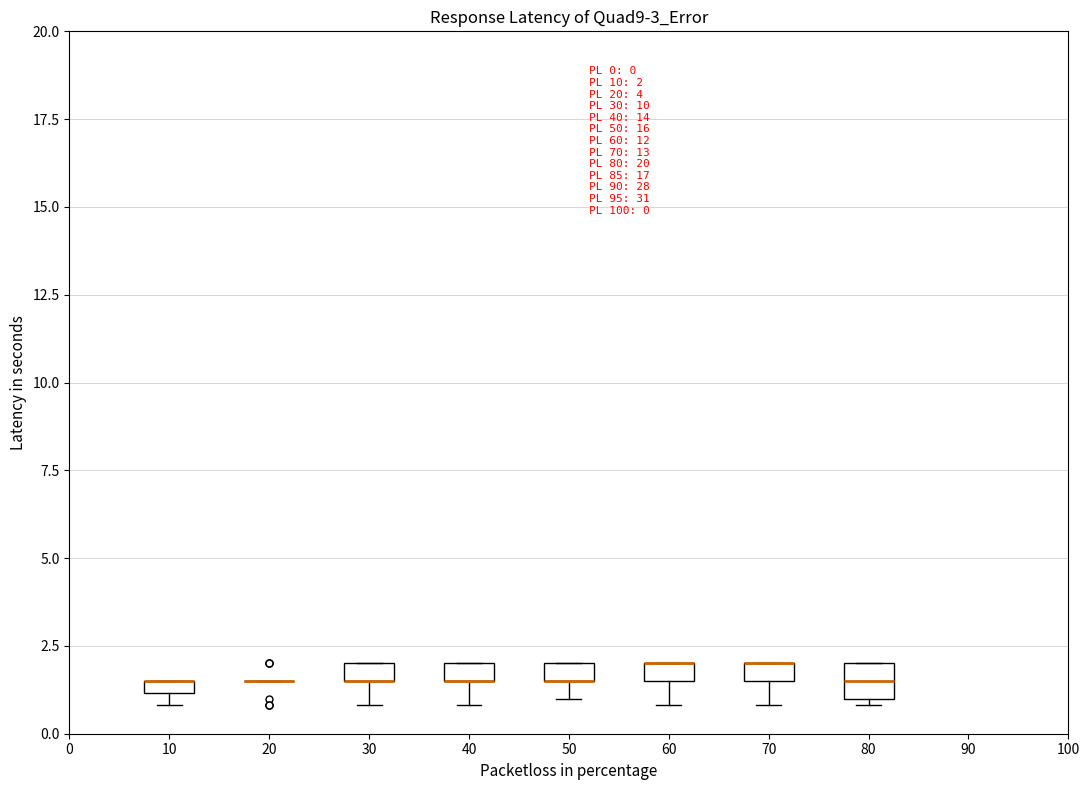

Comparing the boxes themselves (not the whiskers), which one is the tallest?

80